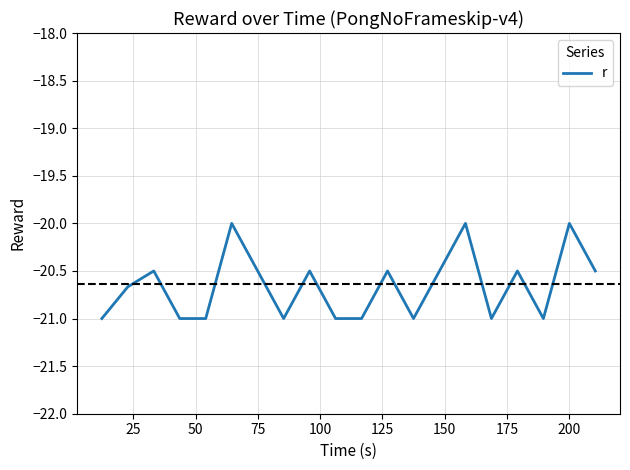

True or false: the data has more than 0 interior local peaks.

True